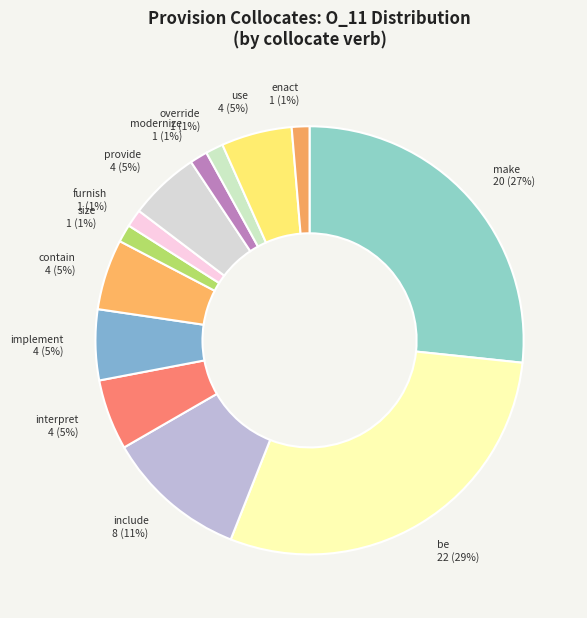

What is the largest slice in the pie chart?

be